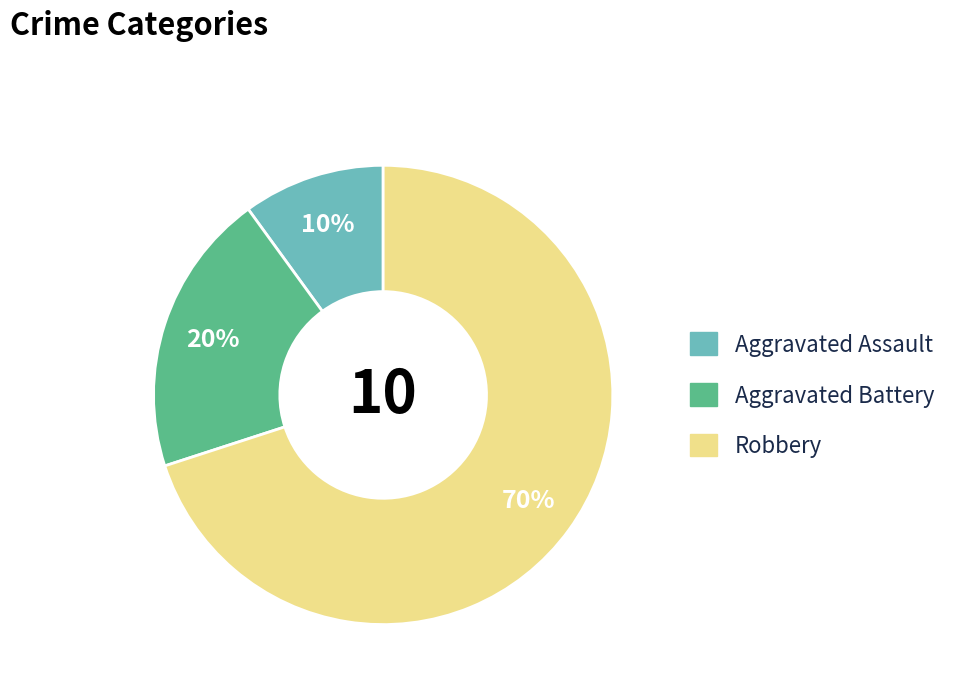

To the nearest percent, what percentage of the pie is Robbery?

70%